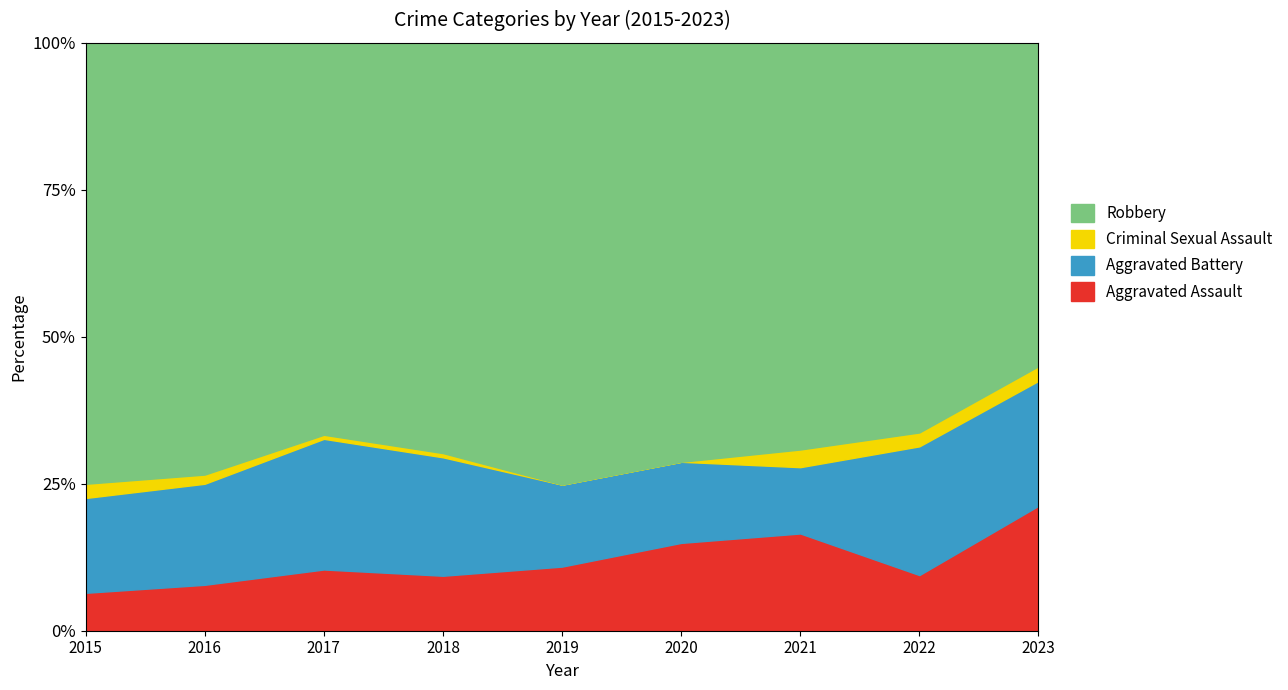

List the series in order of their peak value, highest first.

Robbery, Aggravated Battery, Aggravated Assault, Criminal Sexual Assault